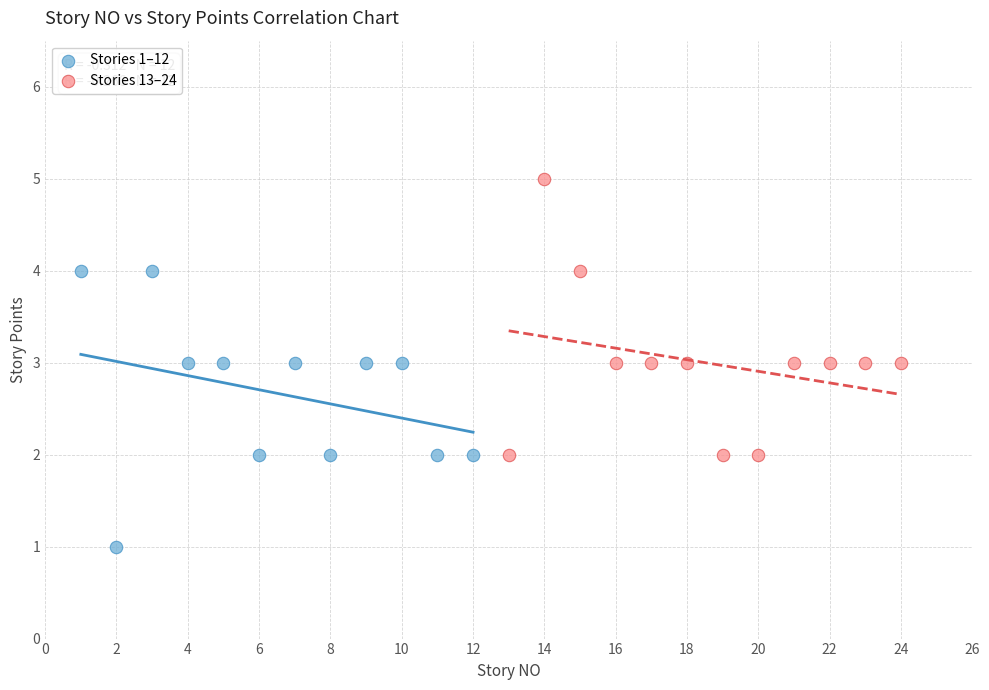

Which series contains the highest Y value?

Stories 13–24